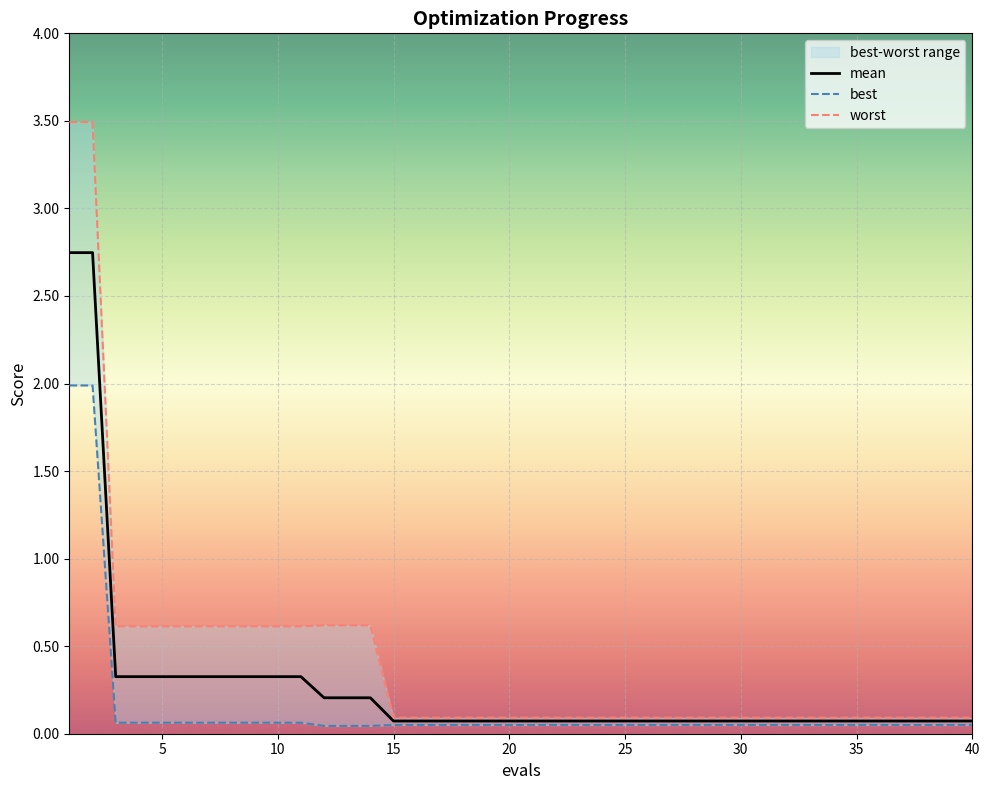

What are all the series names shown in the legend?

mean, best, worst